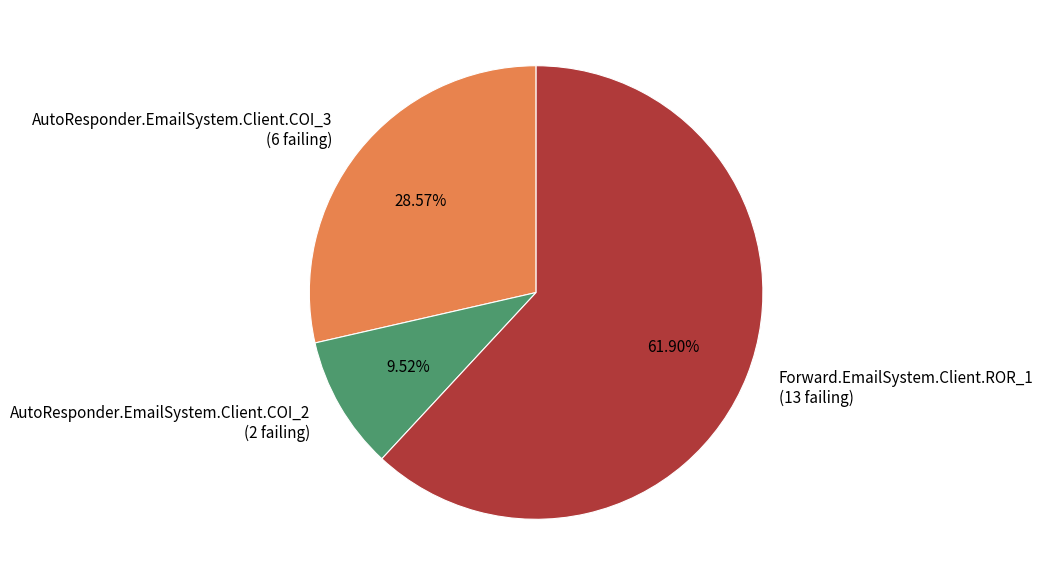

Which has a higher value, AutoResponder.EmailSystem.Client.COI_3 or AutoResponder.EmailSystem.Client.COI_2?

AutoResponder.EmailSystem.Client.COI_3